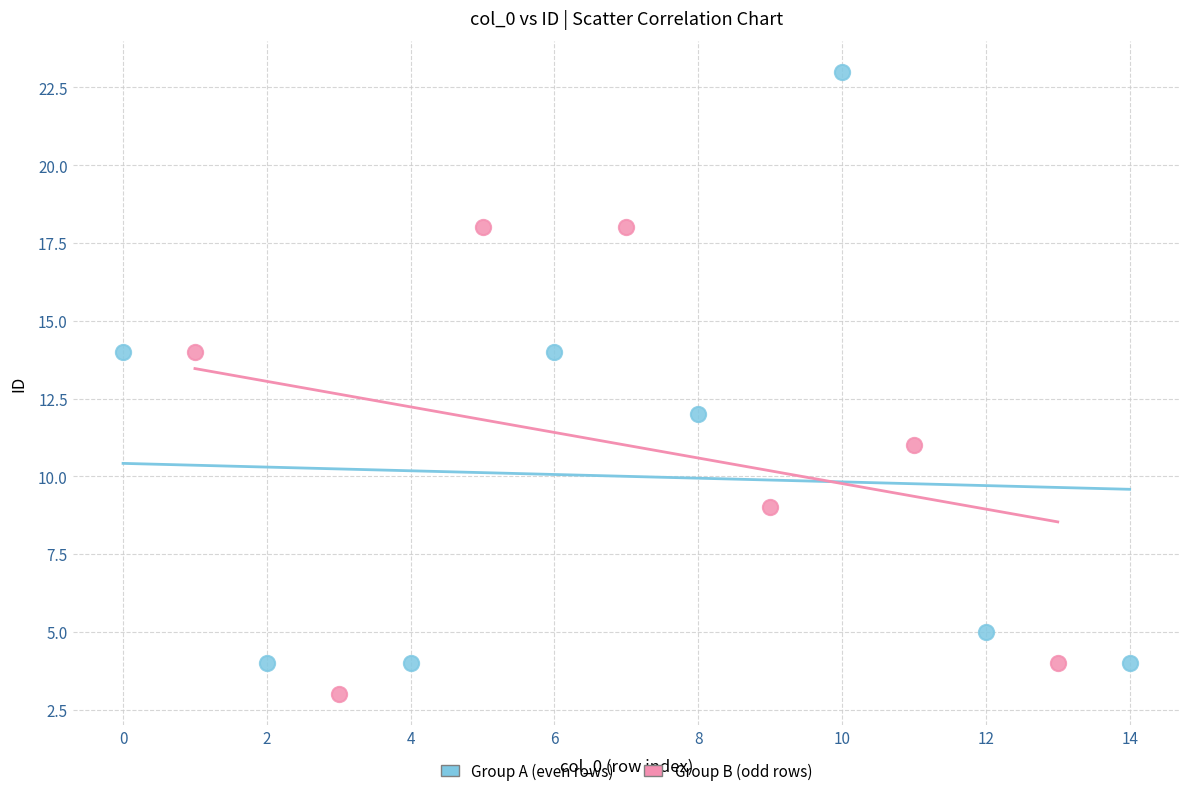

Which series reaches the maximum Y coordinate?

Group A (even rows)